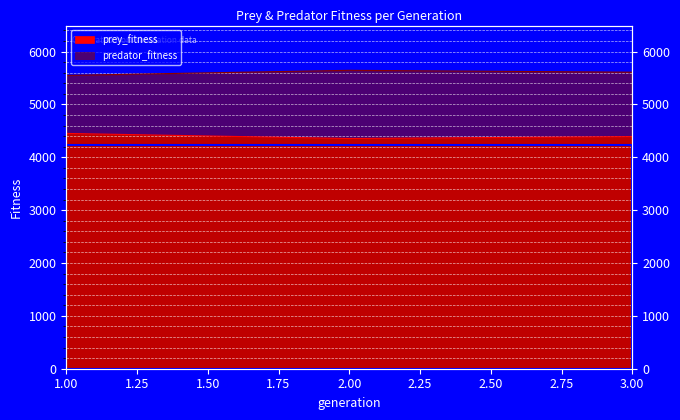

Is it true that prey_fitness equals 6350 at 1?

False